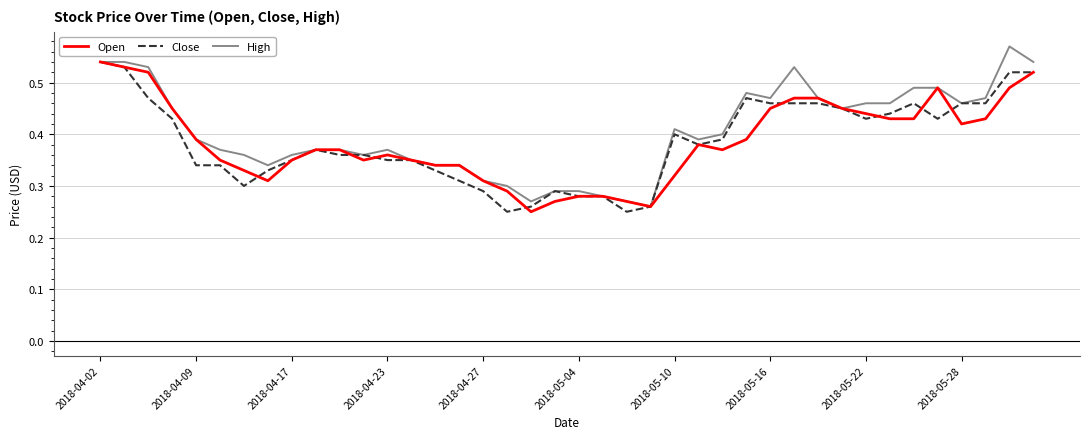

Is this an area chart (filled region under the line)?

No